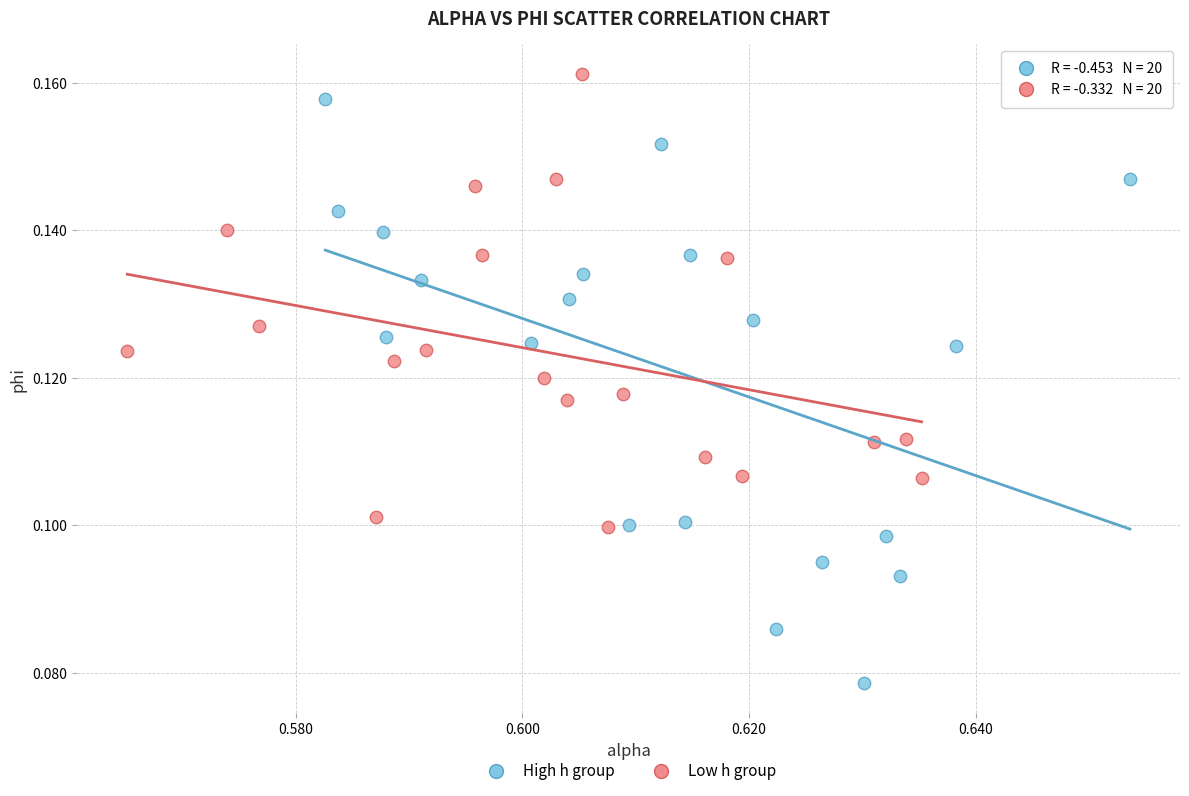

Which series reaches the minimum Y coordinate?

High h group